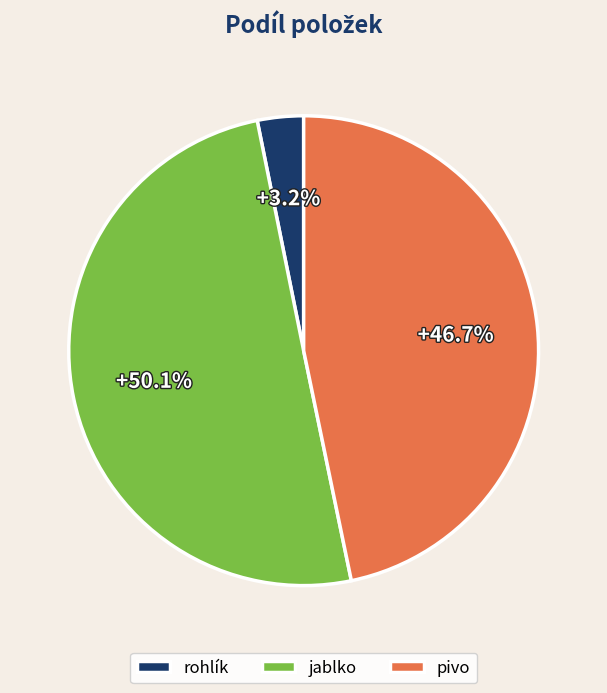

What is the smallest slice in the pie chart?

rohlík